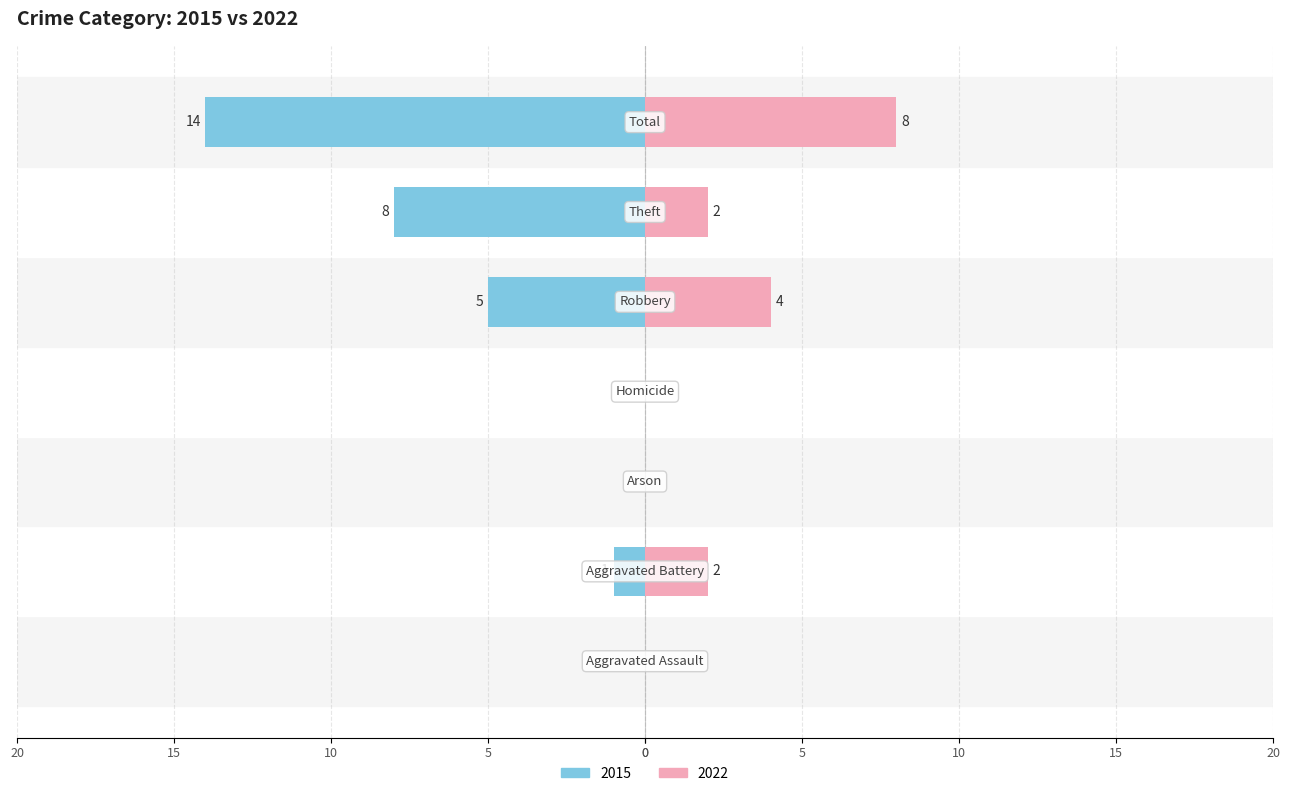

How many bars are there in each group?

2